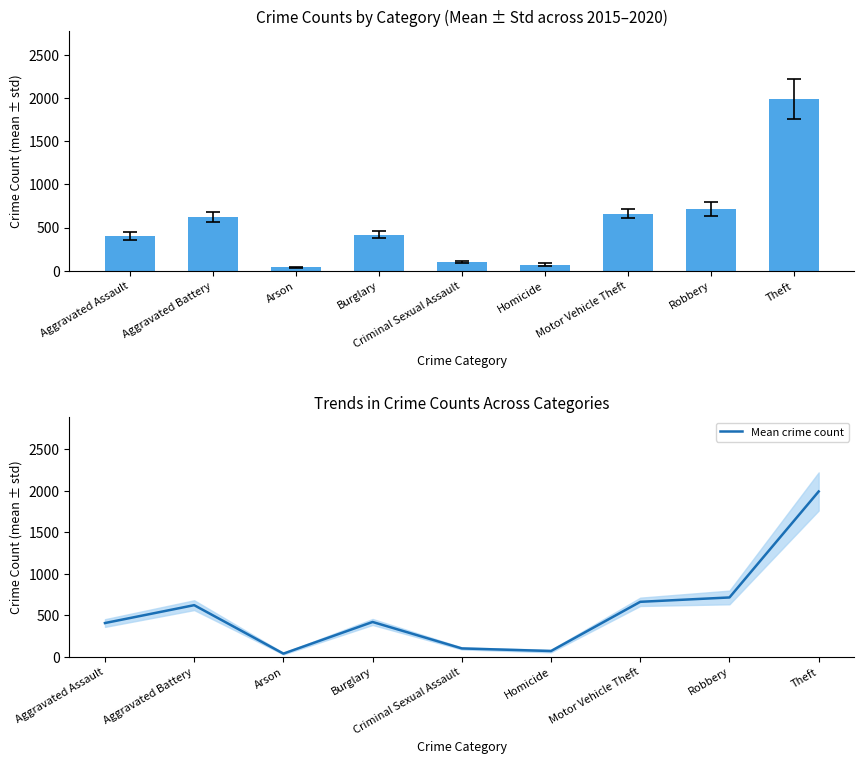

The chart shows a value of 1098.5 at Aggravated Battery. True or false?

False